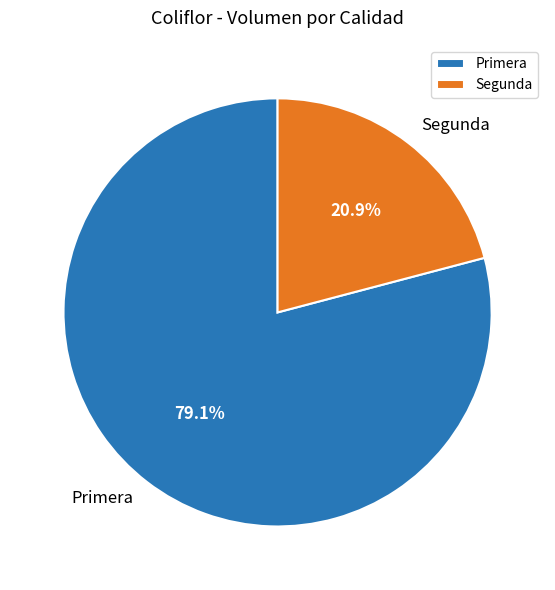

Combined, what portion of the pie is Primera and Segunda?

100.0%